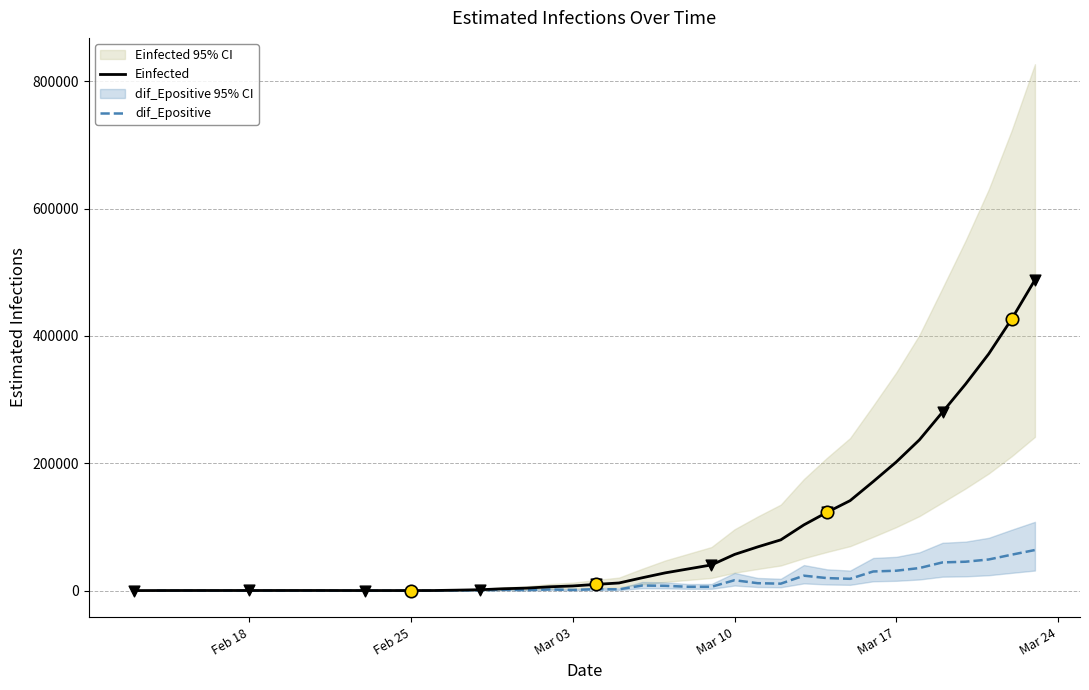

Which series has the widest spread of Y values?

Einfected